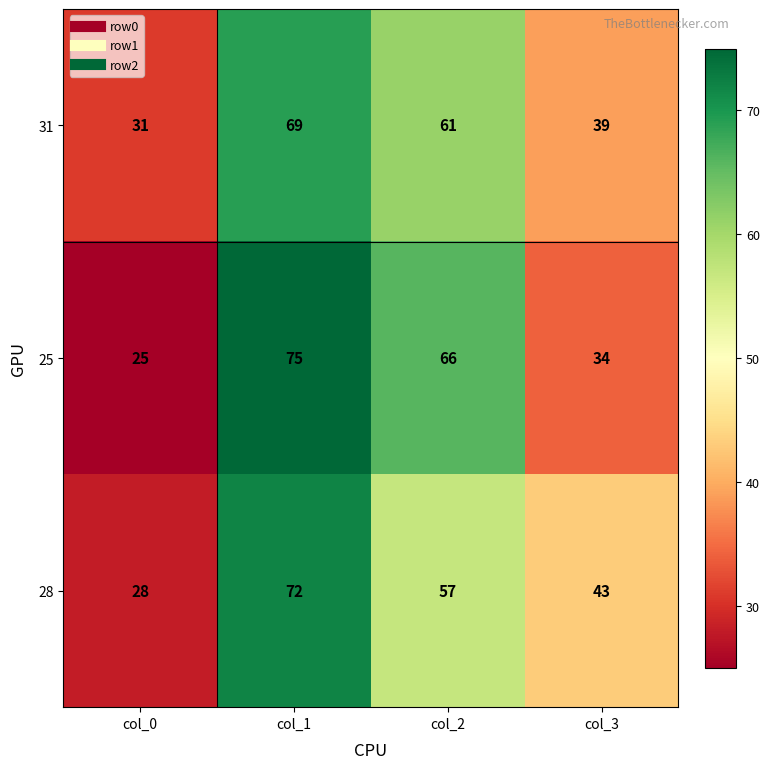

At which category does the chart reach its peak across all series?

col_1